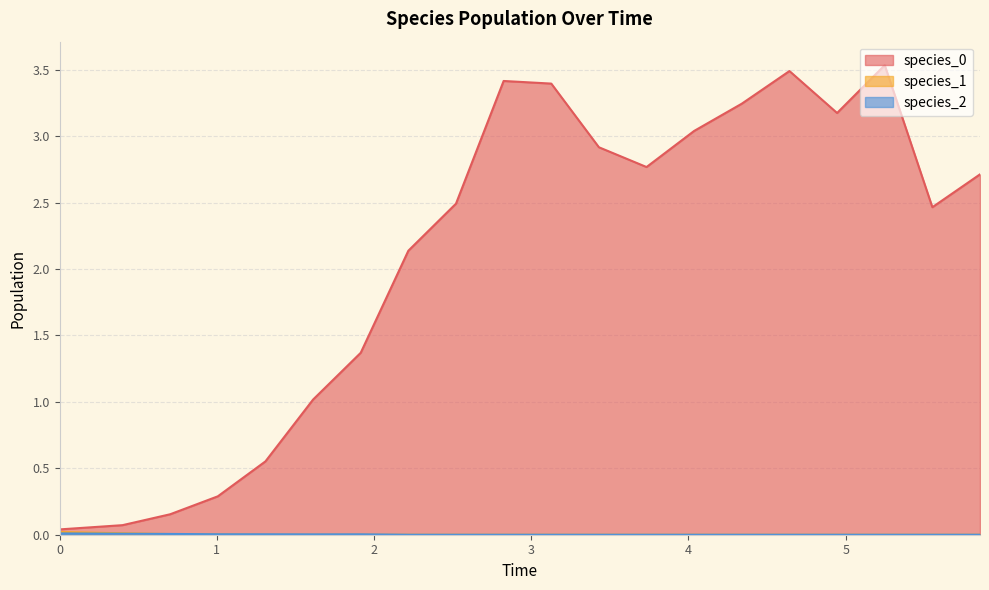

Reading left to right, what are all the values shown in this chart?

species_0: 0.0	0.1	0.2	0.3	0.6	1.0	1.4	2.1	2.5	3.4	3.4	2.9	2.8	3.0	3.2	3.5	3.2	3.5	2.5	2.7
species_1: 0.0	0.0	0.0	0.0	0.0	0.0	0.0	0.0	0.0	0.0	0.0	0.0	0.0	0.0	0.0	0.0	0.0	0.0	0.0	0.0
species_2: 0.0	0.0	0.0	0.0	0.0	0.0	0.0	0.0	0.0	0.0	0.0	0.0	0.0	0.0	0.0	0.0	0.0	0.0	0.0	0.0